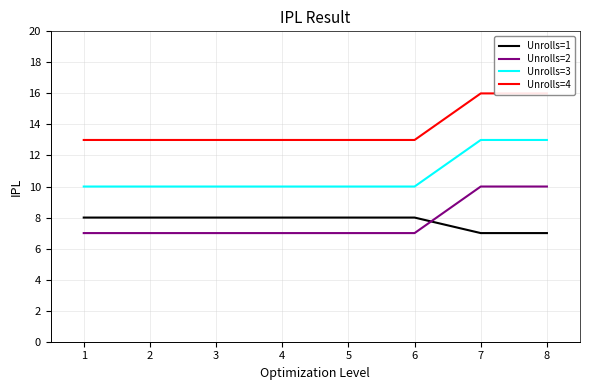

Rank the series by their maximum value, from highest to lowest.

Unrolls=4, Unrolls=3, Unrolls=2, Unrolls=1